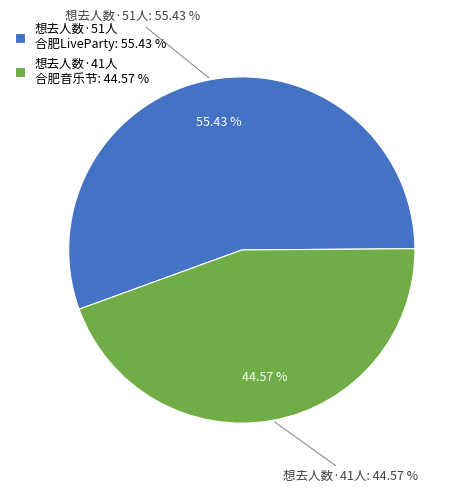

How many slices are in this pie chart?

2